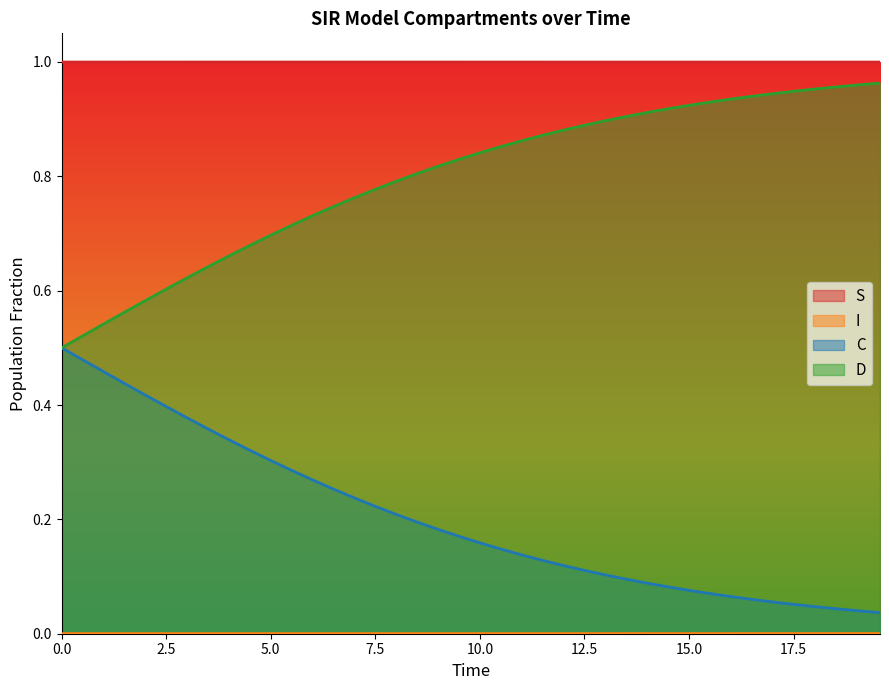

True or false: I and S cross at least once.

False